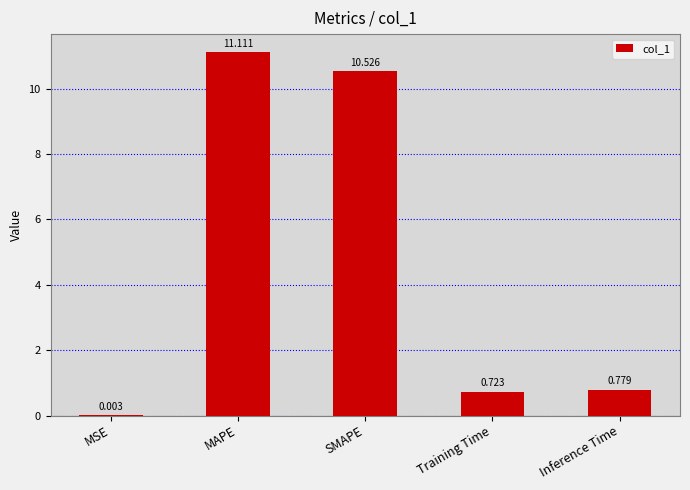

What is the approximate value at SMAPE?

10.5